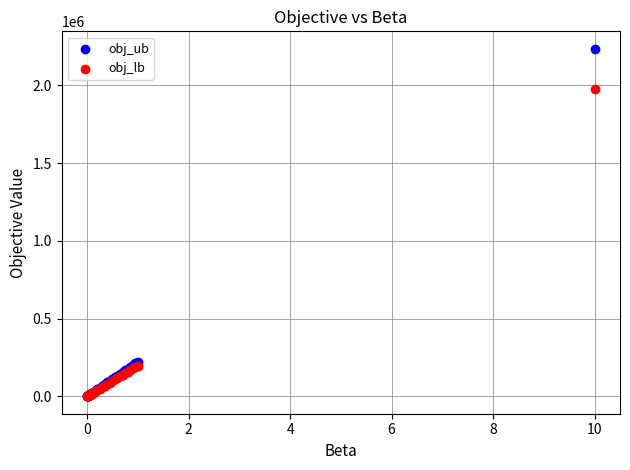

Across all series, what Y value is closest to 1117604?

1977150.0